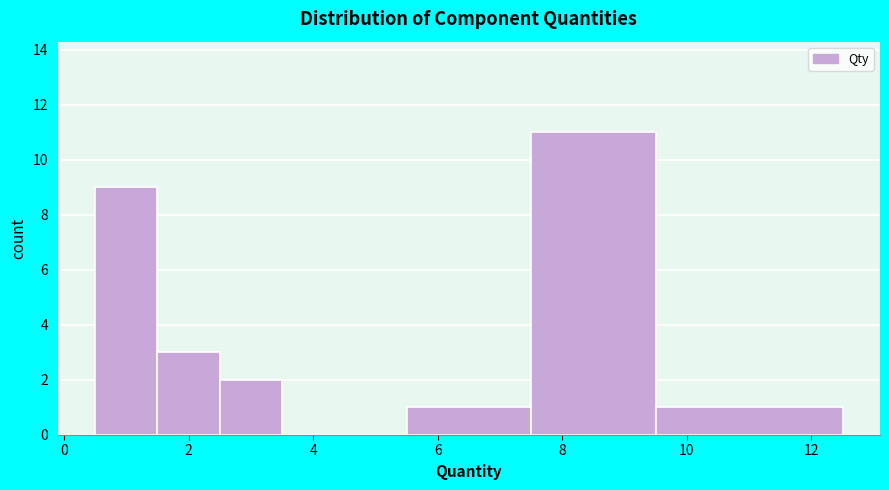

How tall is the bar that spans 9.5 to 12.5 on the x-axis? Neither the bar edges nor the heights are printed on the chart, so give them approximately, as read against the axes.

1